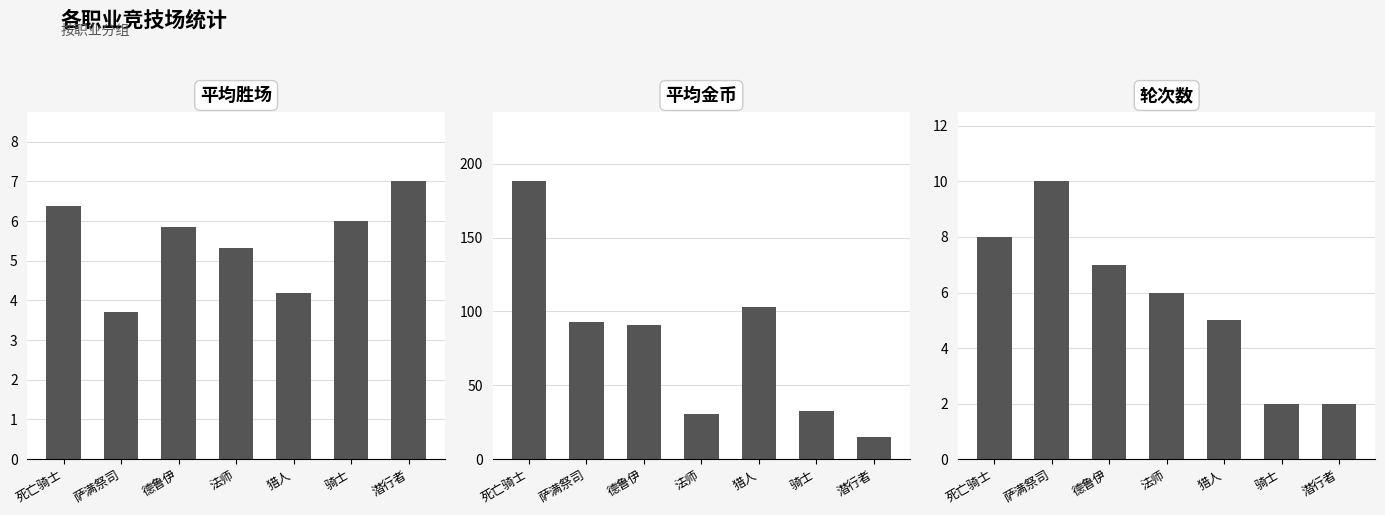

What is the difference between the highest and lowest values at 死亡骑士?

181.7